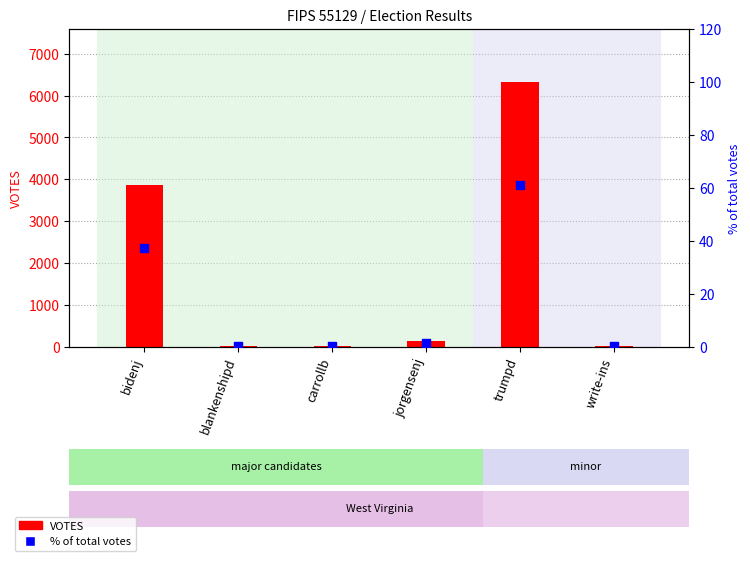

Which series has the largest Y range (max minus min)?

VOTES